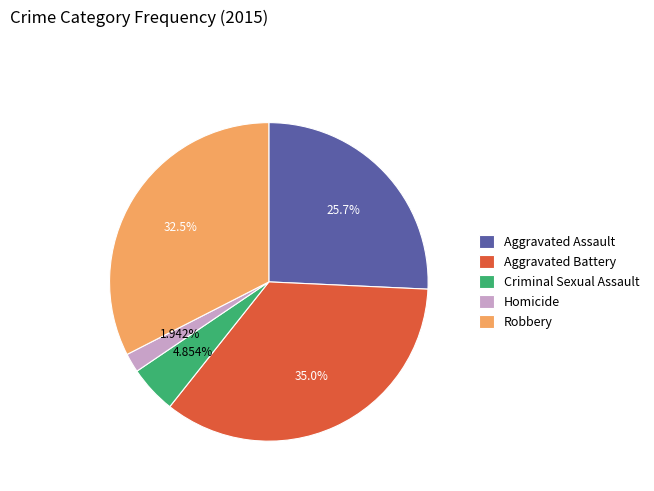

Count the number of slices in the pie.

5